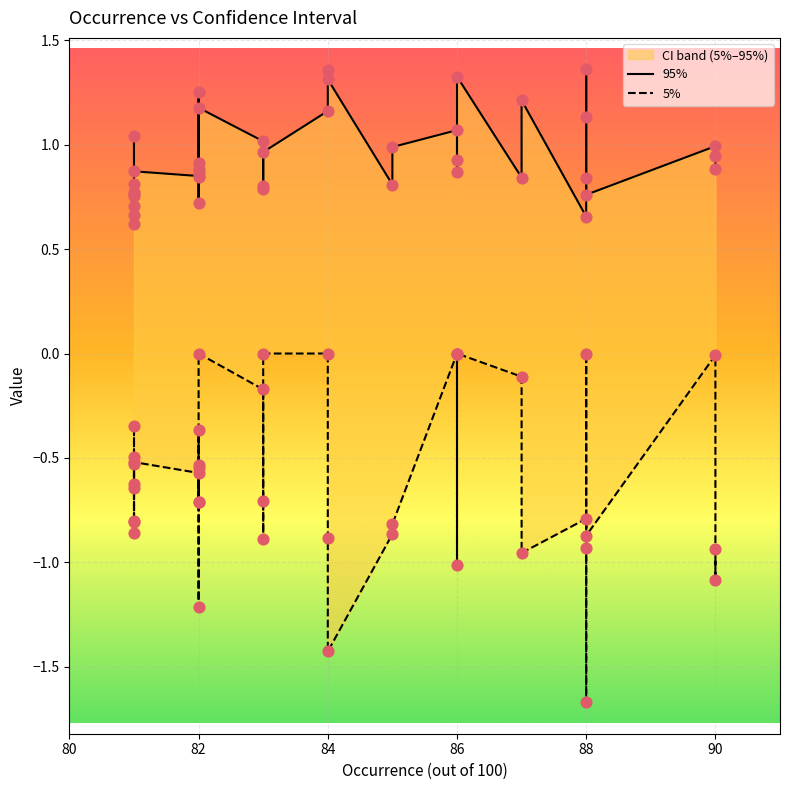

Which series has the largest total across all categories?

95%